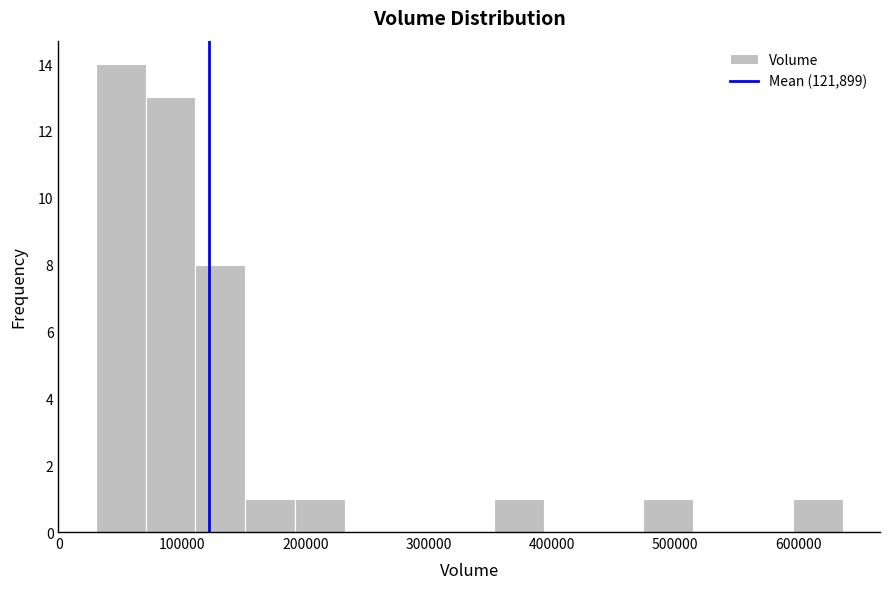

How tall is the bar that spans 600000 to 640000 on the x-axis? Neither the bar edges nor the heights are printed on the chart, so give them approximately, as read against the axes.

1